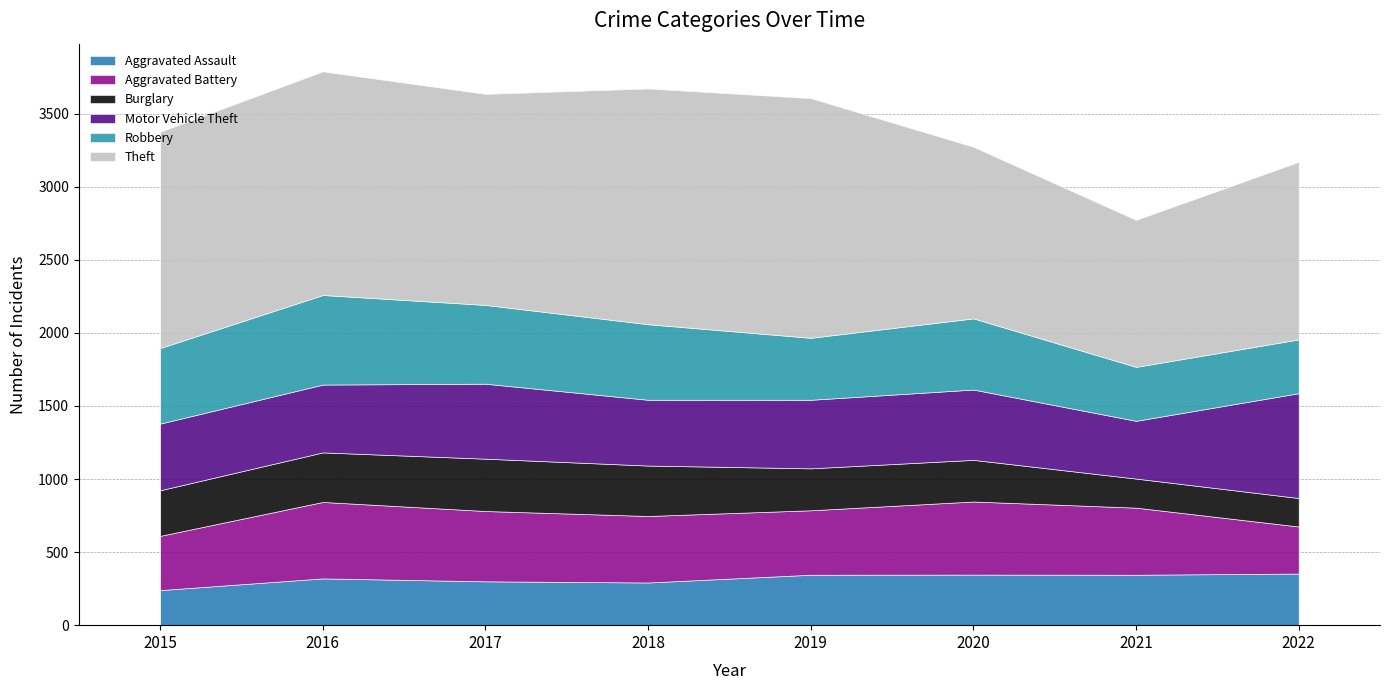

What is the value of the Motor Vehicle Theft point at the 8th from the left?

717